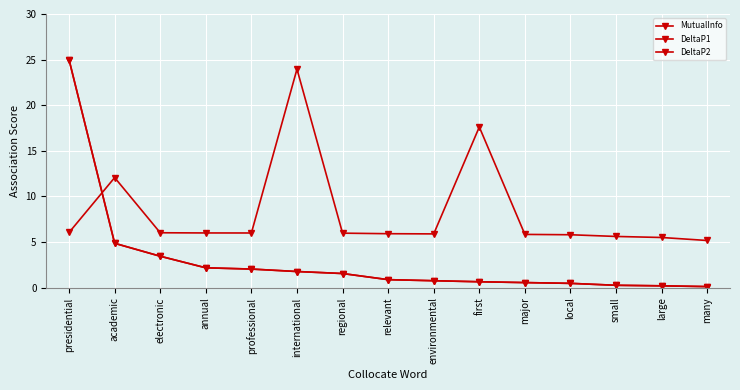

Which category has the highest value in the MutualInfo series?

presidential